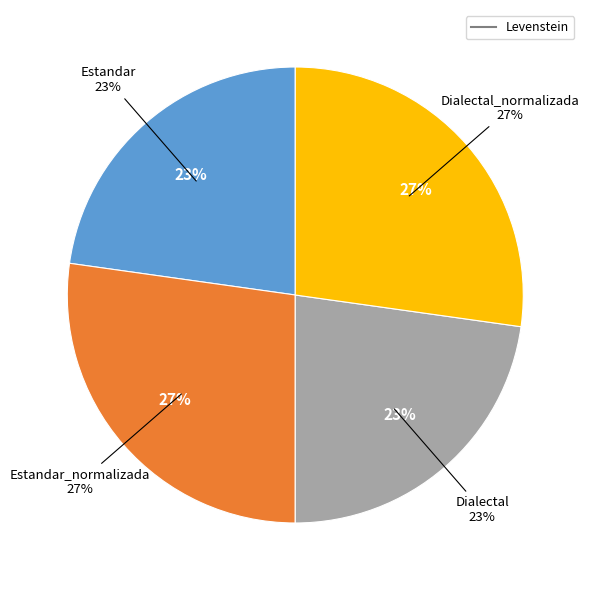

To the nearest percent, what portion does Estandar represent?

23%